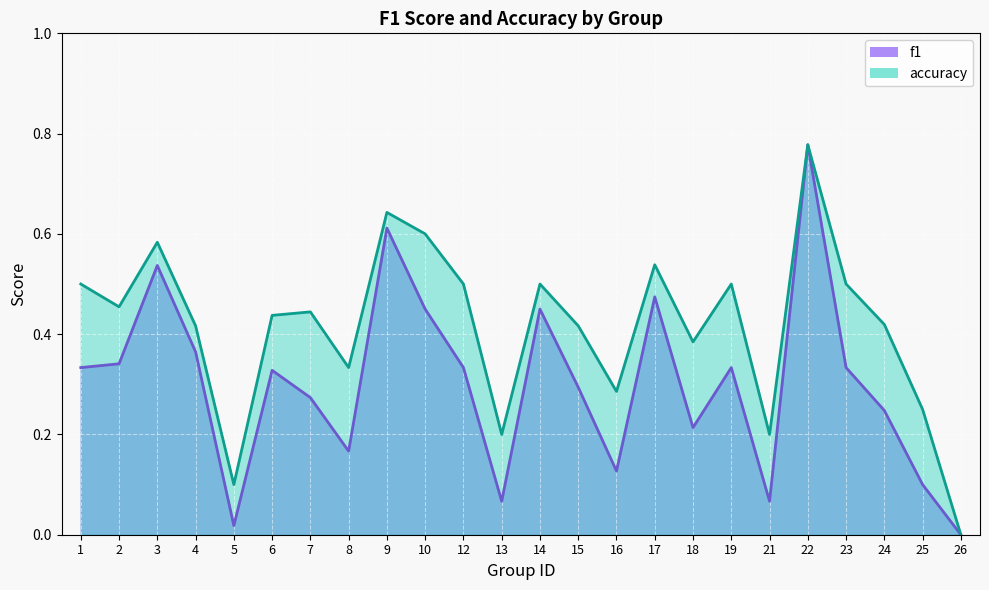

At which category is the sum across all series the highest?

22